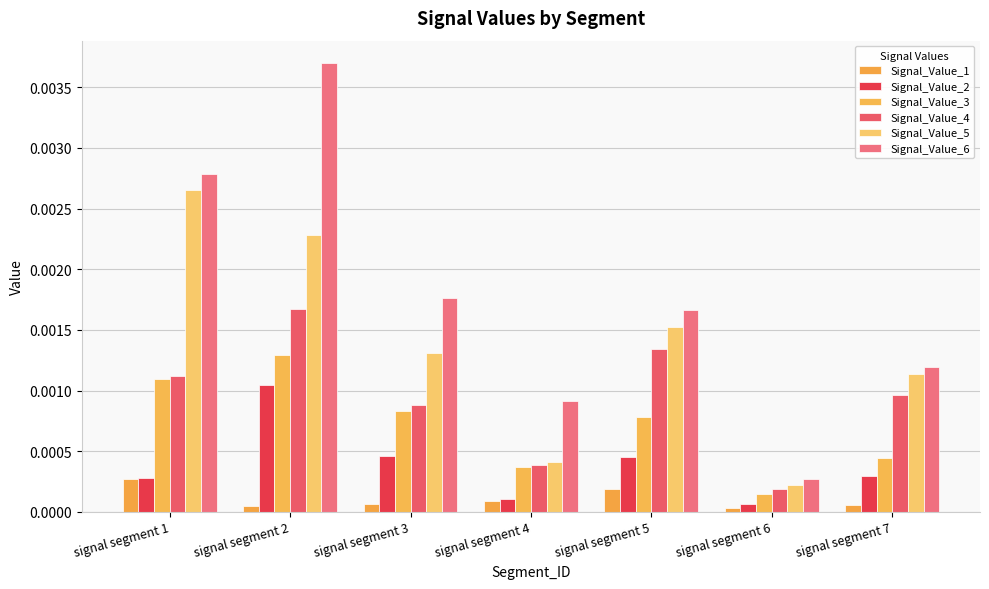

Which series has the widest spread of values?

Signal_Value_6